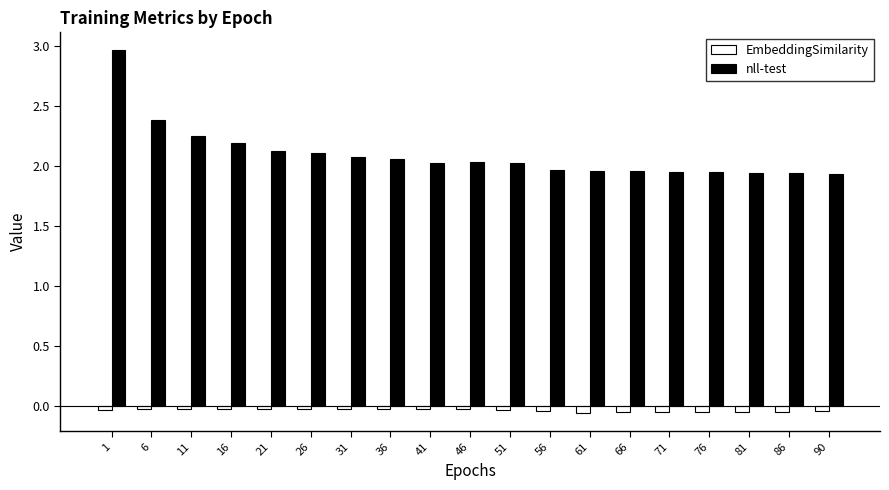

Which category has the highest value across all series?

1